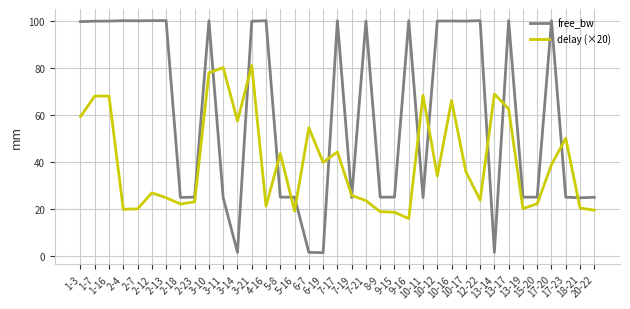

What value does the delay (×20) series have at 2-13?

24.8